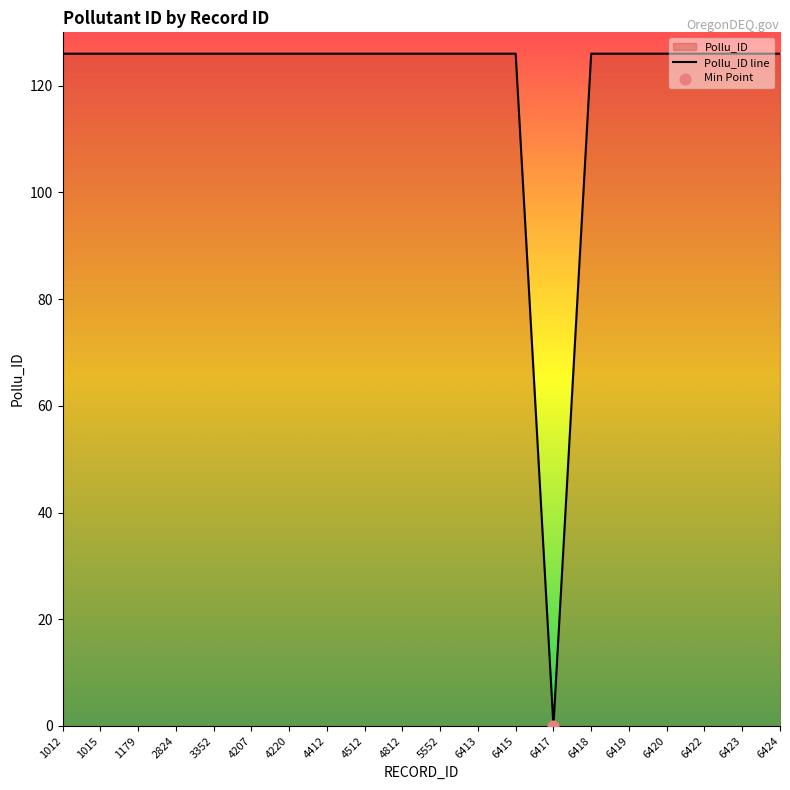

Which has a higher value, 3352 or 6417?

3352